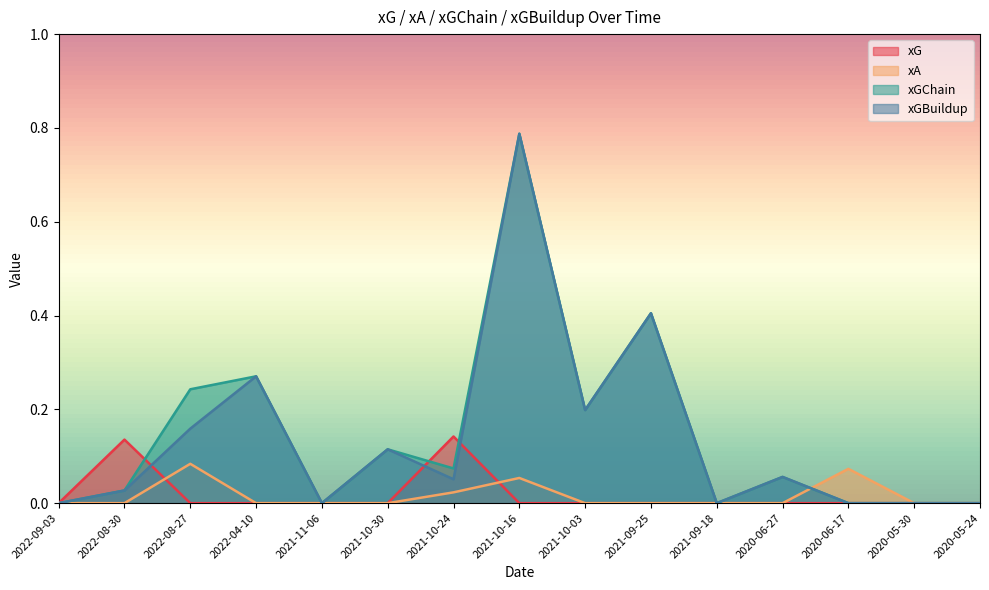

Between 2022-08-30 and 2022-08-27, which series saw the biggest shift?

xGChain